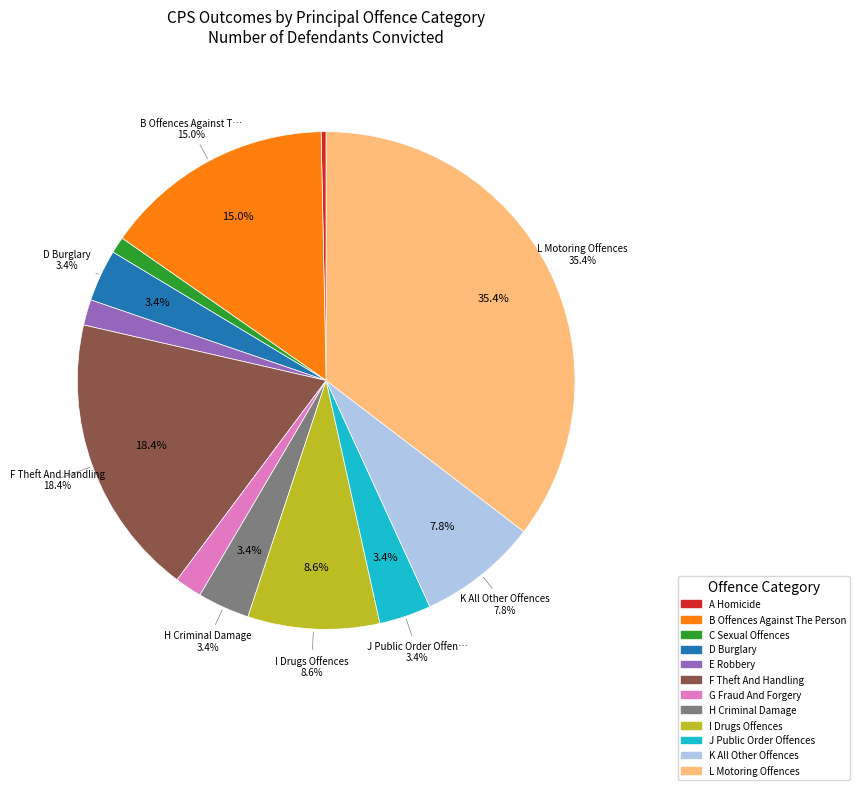

How many slices are in this pie chart?

12